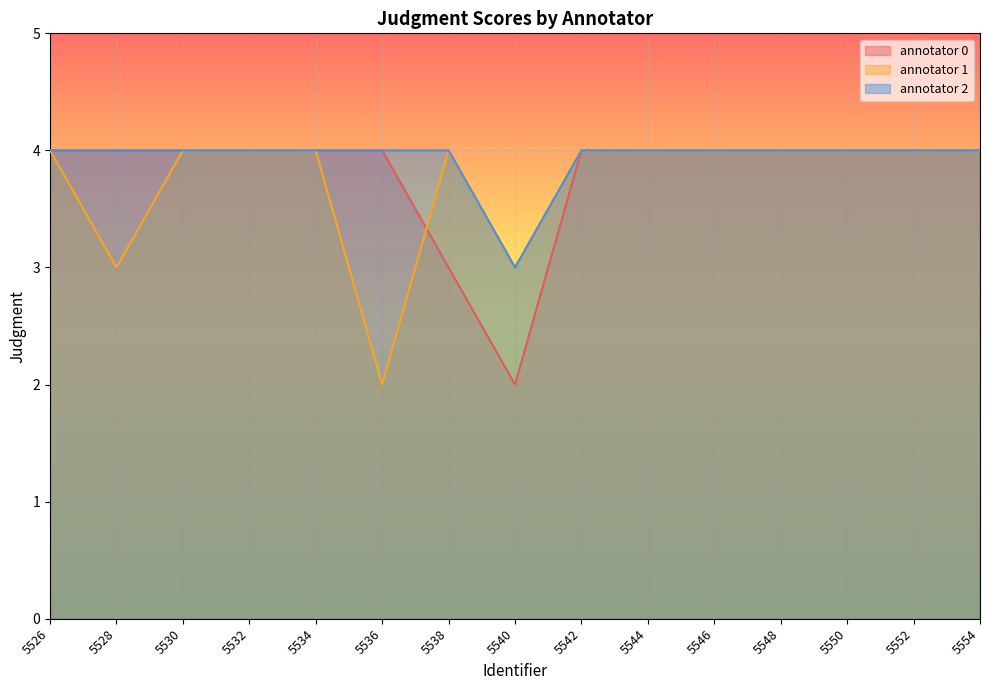

What is the highest value of the annotator 1 series?

4